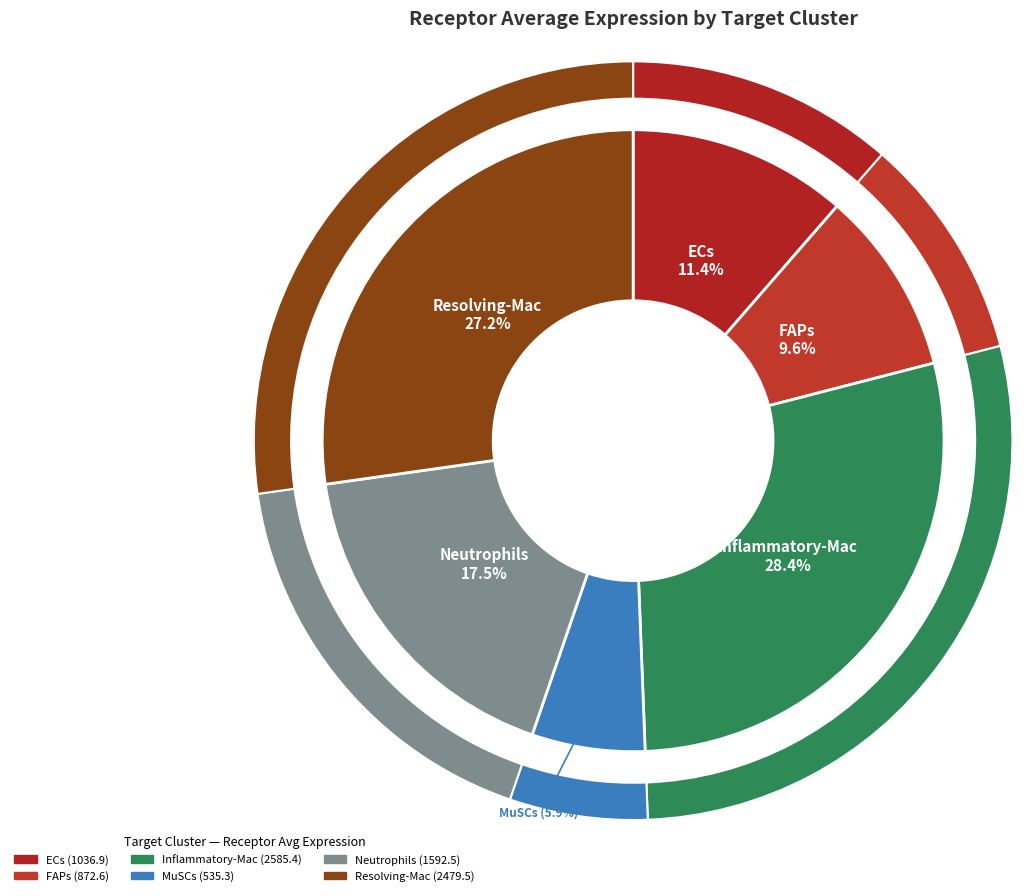

Is there a majority slice in this chart?

No